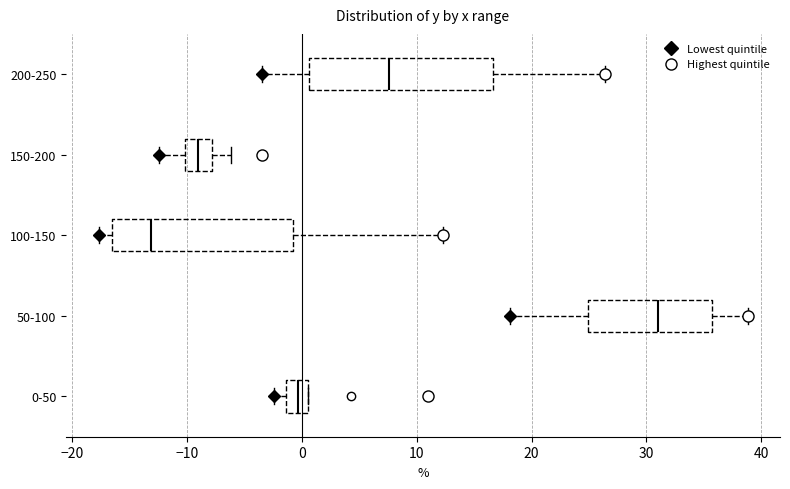

Reading bottom to top, transcribe this box plot: for each box, give where its median line is, the range the box spans, and where its two whiskers end, as read against the x-axis. The values are not printed on the chart, so give them approximately, as read against the axis.

0-50: median 0, box -1 to 1, whiskers -2 to 1
50-100: median 31, box 25 to 36, whiskers 18 to 39
100-150: median -13, box -16 to -1, whiskers -18 to 12
150-200: median -9, box -10 to -8, whiskers -12 to -6
200-250: median 8, box 1 to 17, whiskers -3 to 26